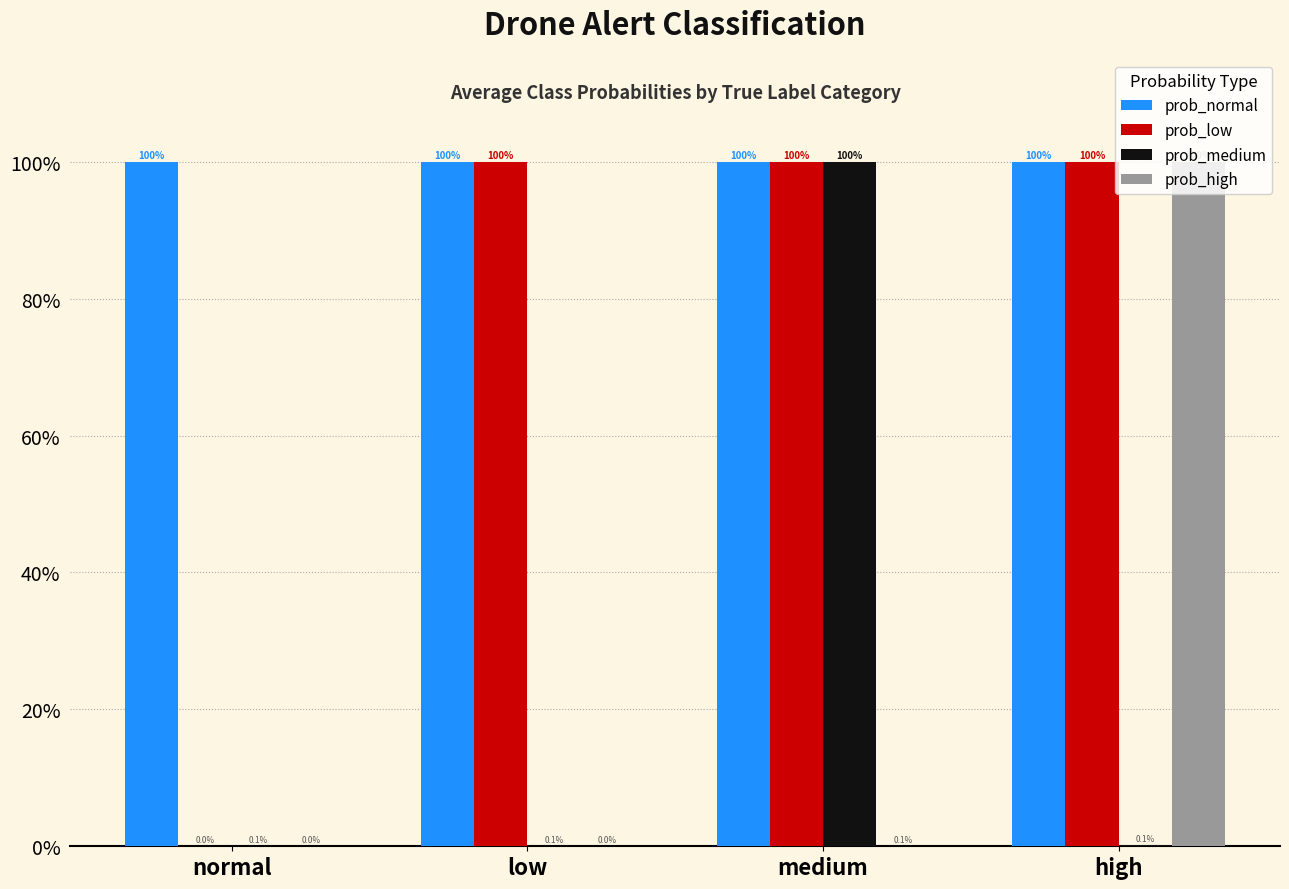

What is the highest value of the prob_normal series?

100.0